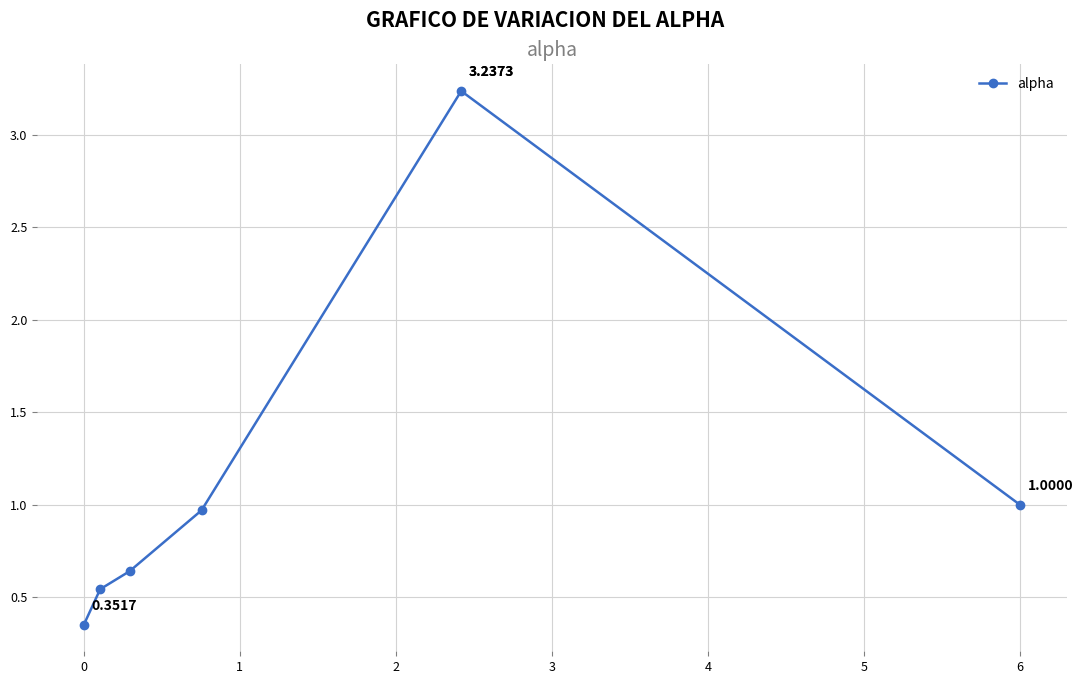

What is the difference between the maximum and minimum values?

2.9